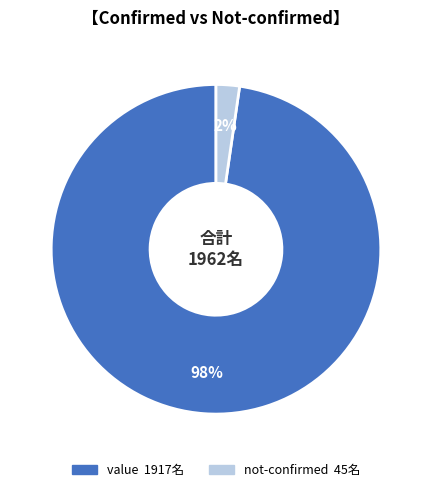

The value slice represents 98% of the pie. True or false?

True